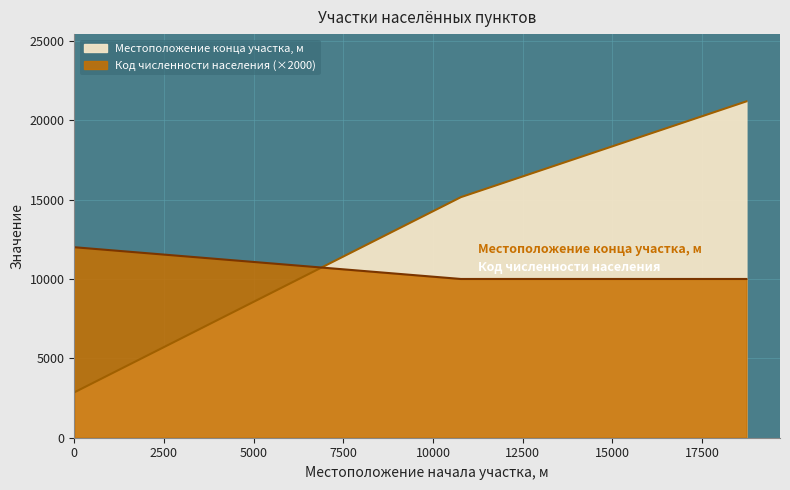

Reading left to right, extract all data points from this chart.

Местоположение конца участка, м: 2857	15155	21188
Код численности населения: 12000	10000	10000